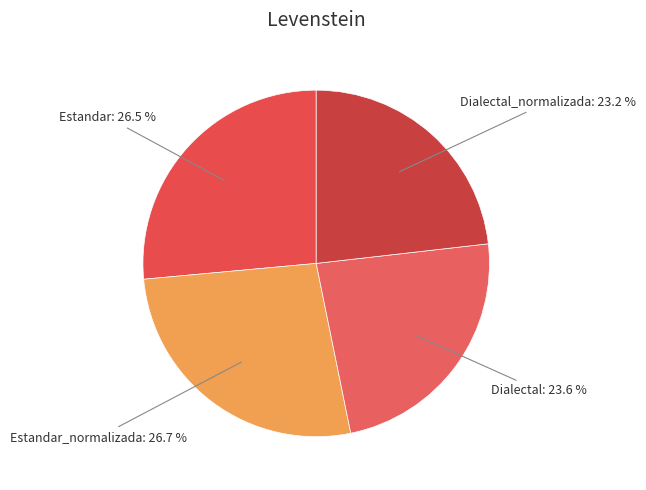

How many slices are in this pie chart?

4